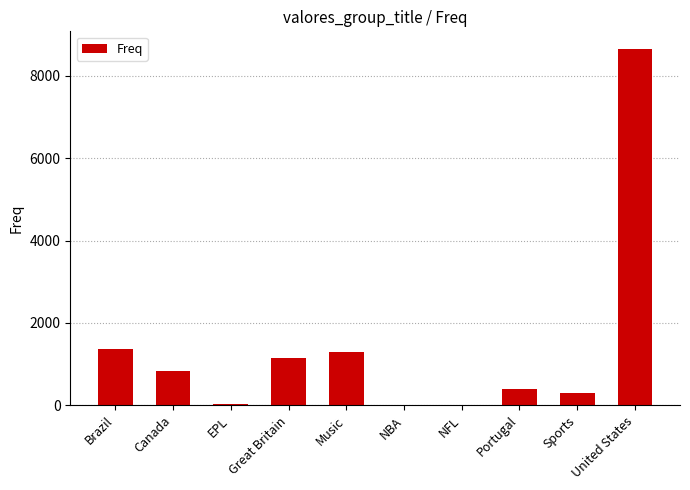

At which category does the chart reach its peak across all series?

United States